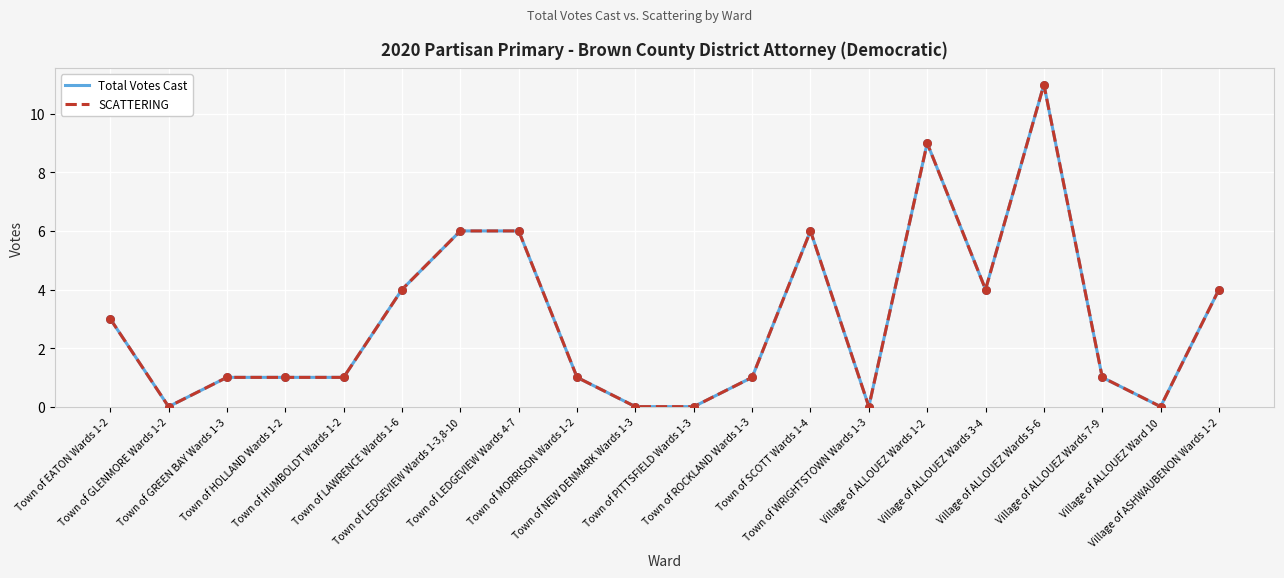

What is the total value across all series at Town of HOLLAND Wards 1-2?

2